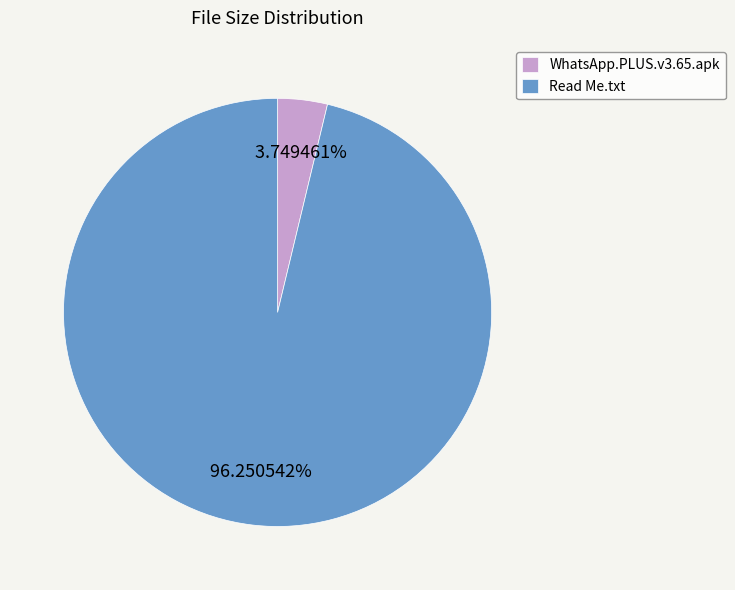

What percentage is the Read Me.txt slice, to the nearest percent?

96%